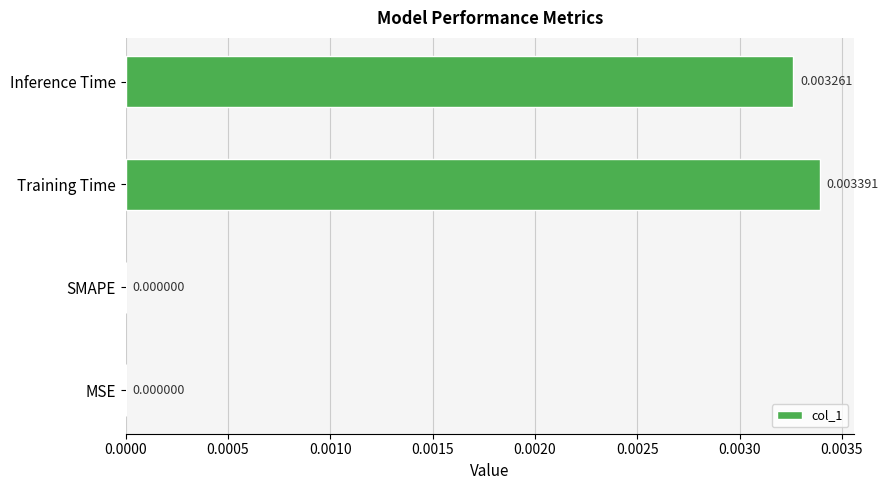

At which category does the chart reach its peak across all series?

Training Time